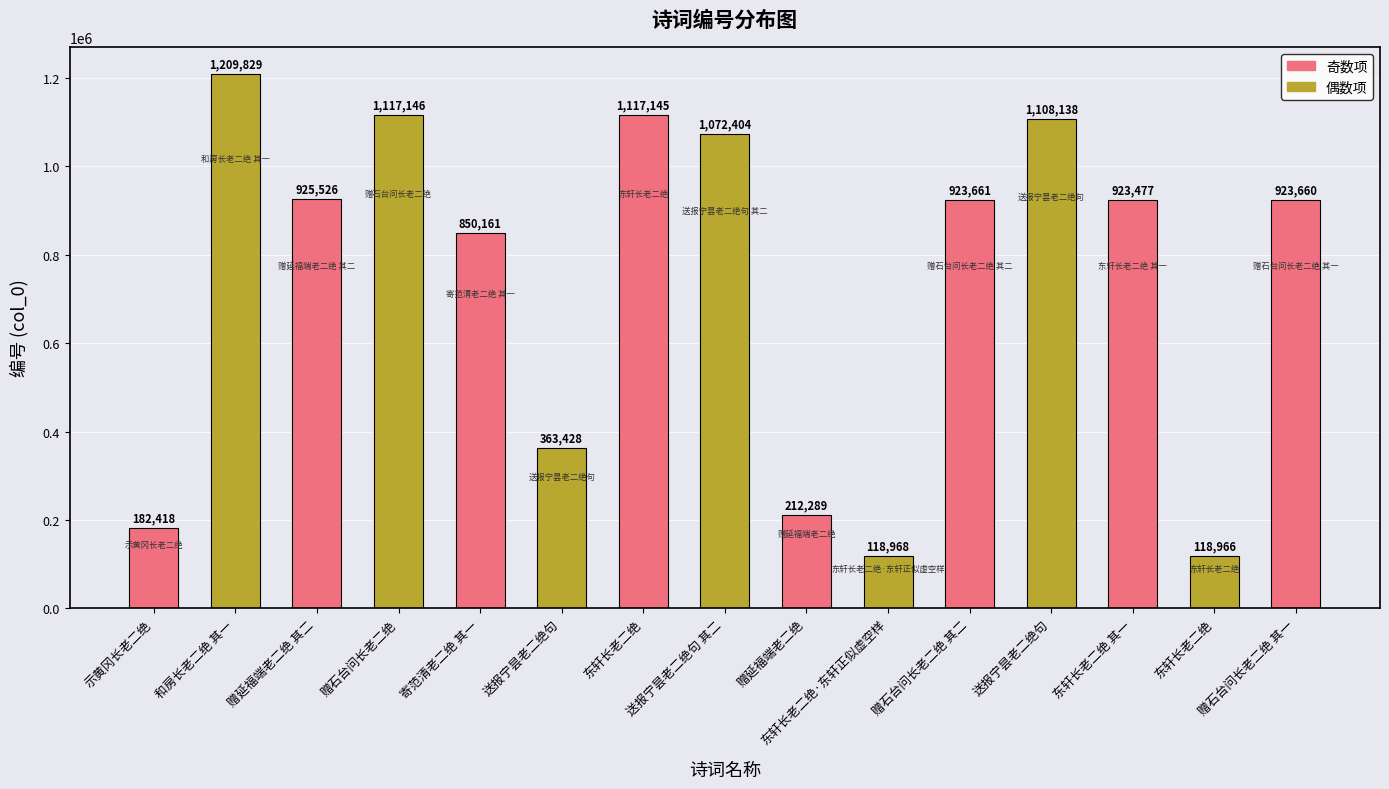

How many bars are there in total?

15